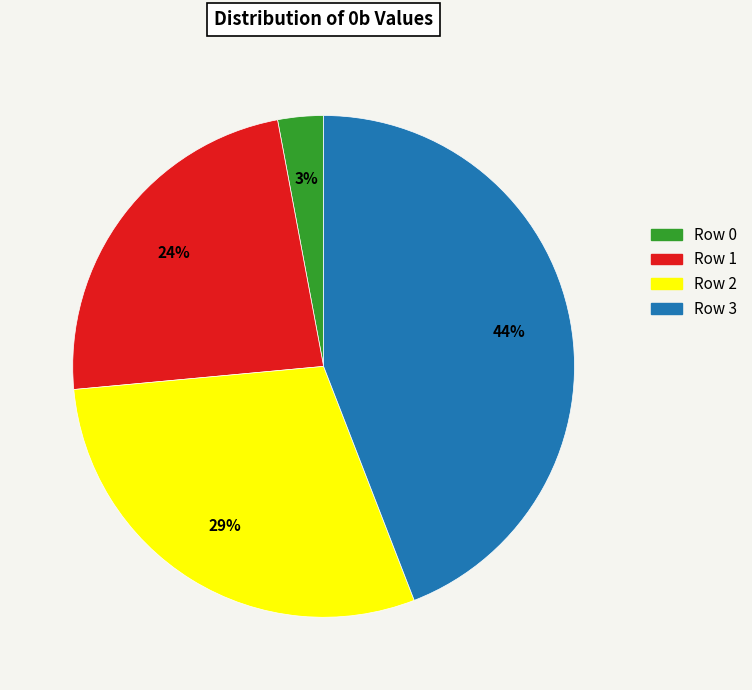

Combined, do Row 0 and Row 1 account for over 50%?

No